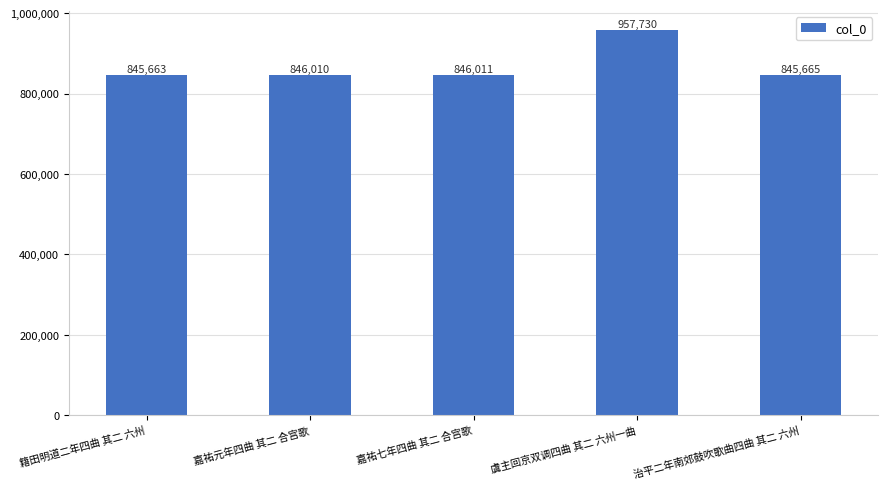

Which category has the highest value across all series?

虞主回京双调四曲 其二 六州一曲